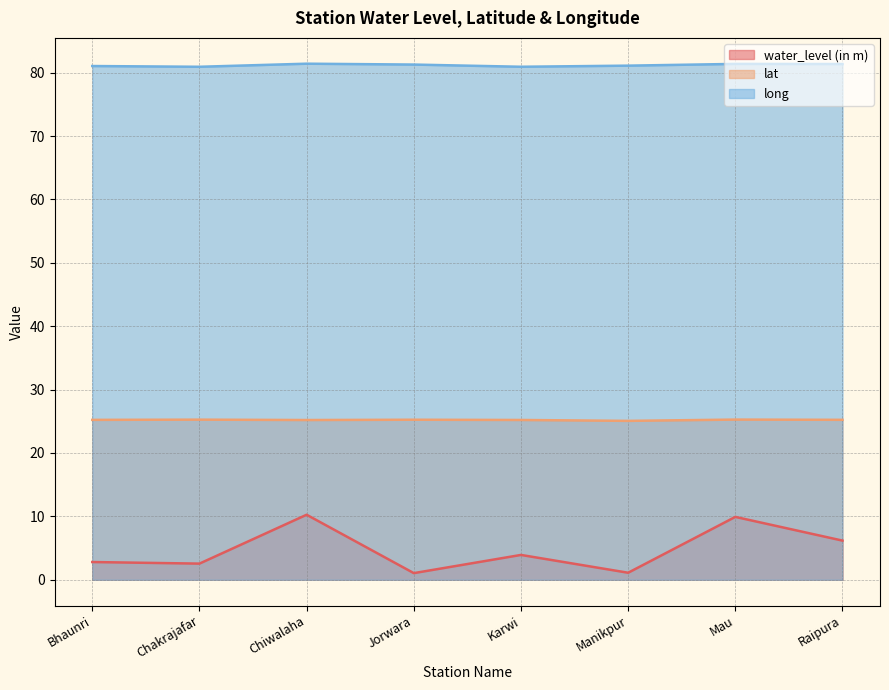

What is the sum of all water_level (in m) values?

37.8